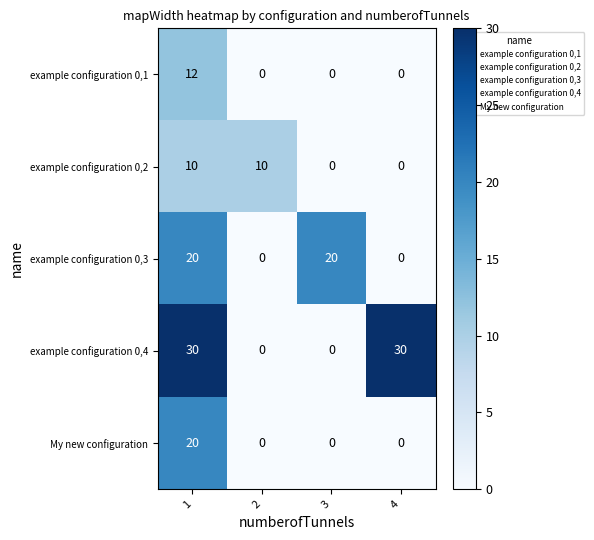

Reading right to left, transcribe all the data shown in this chart.

example configuration 0,1: 0	0	0	12
example configuration 0,2: 0	0	10	10
example configuration 0,3: 0	20	0	20
example configuration 0,4: 30	0	0	30
My new configuration: 0	0	0	20